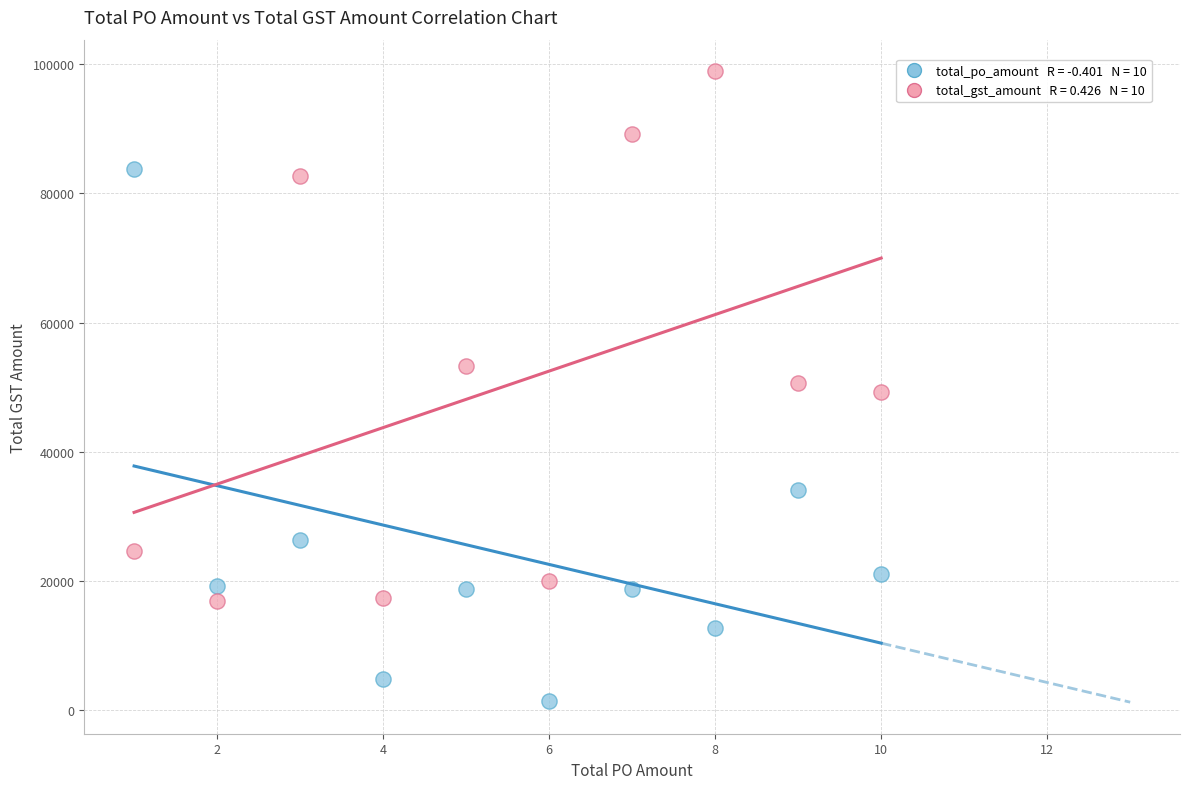

Across all data points, what is the range of X values (max minus min)?

9